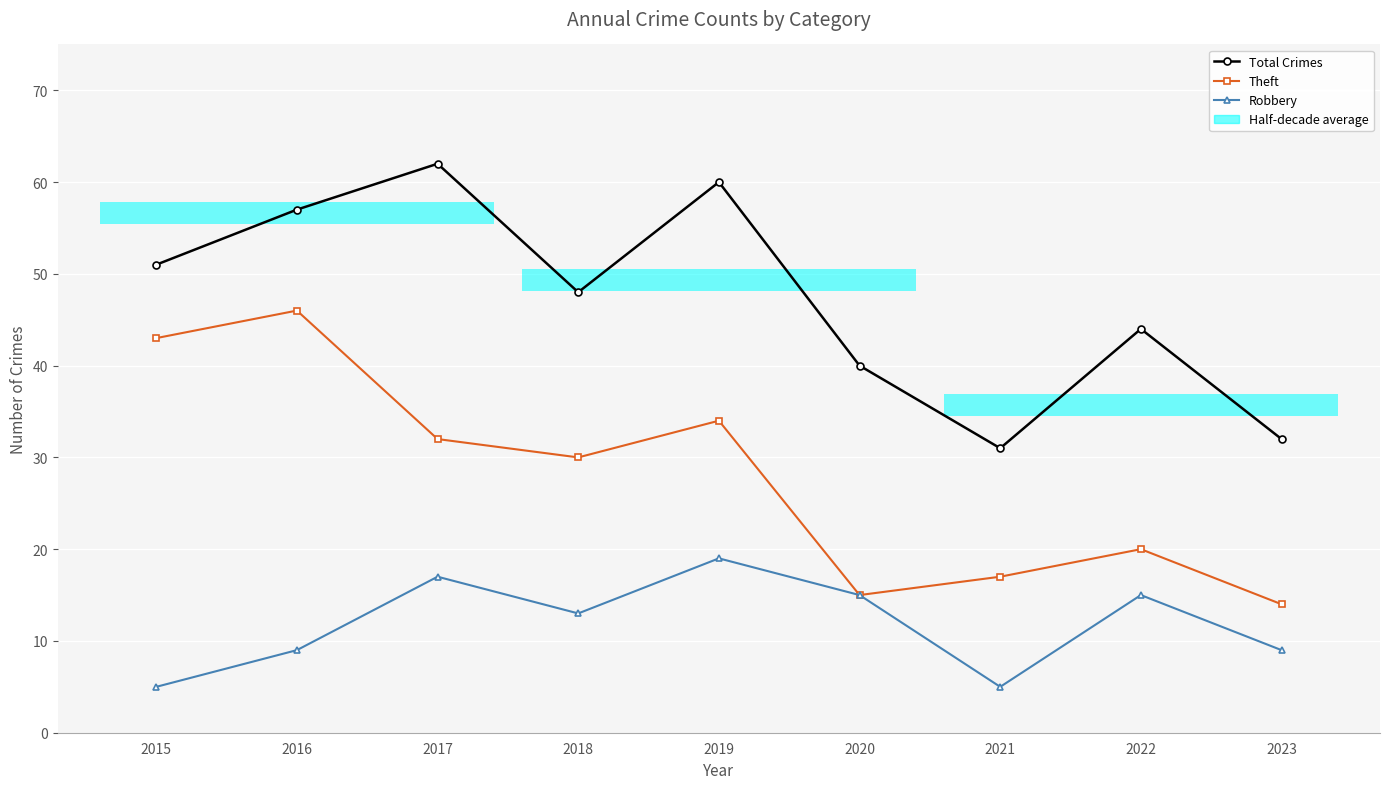

What is the highest value of the Robbery series?

19